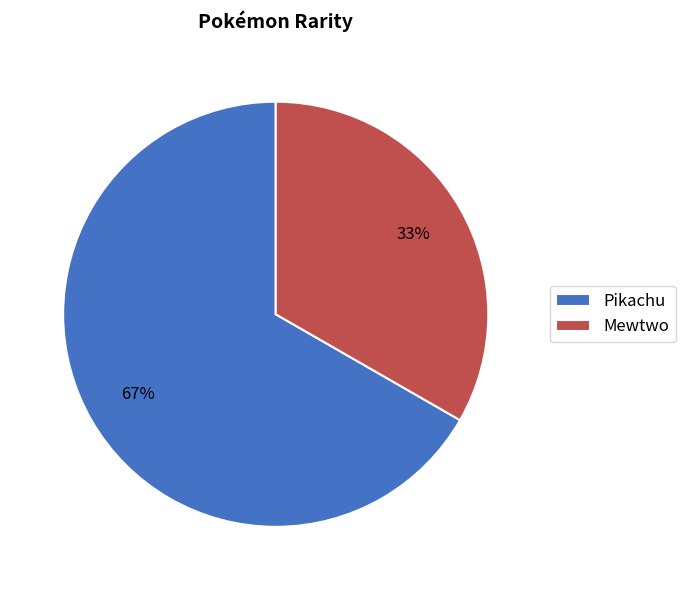

To the nearest percent, what portion does Pikachu represent?

67%